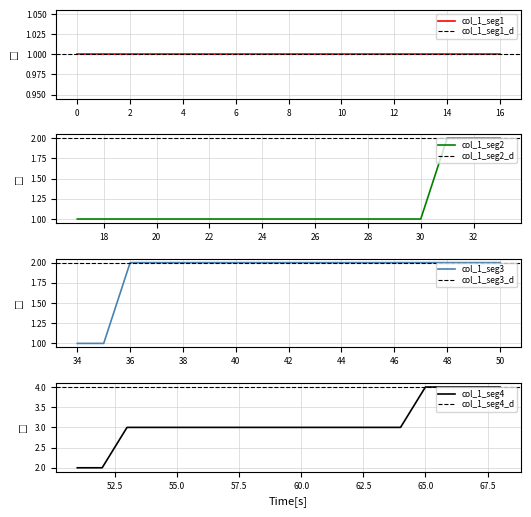

Is this an area chart (filled region under the line)?

No